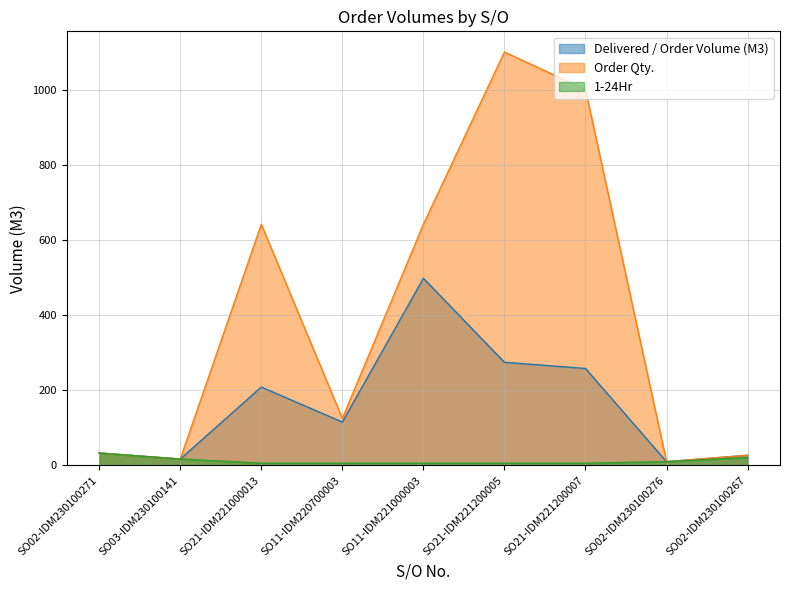

Which series has the largest total across all categories?

Order Qty.